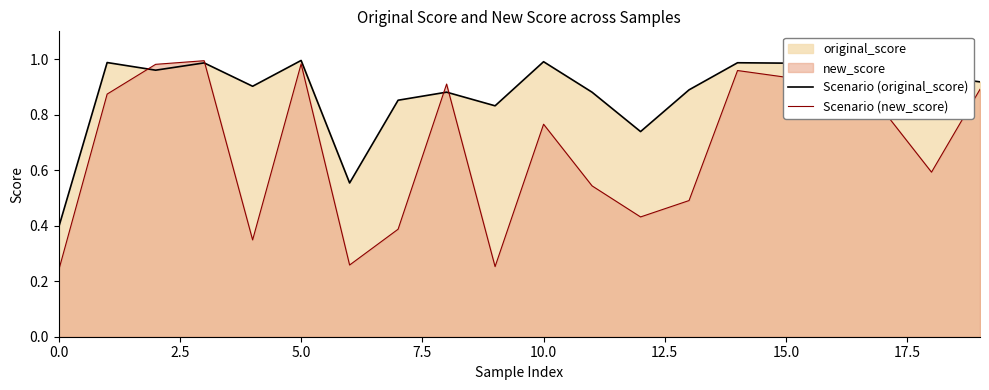

Which series ends up on top after the final intersection of Scenario (new_score) and Scenario (original_score)?

Scenario (original_score)